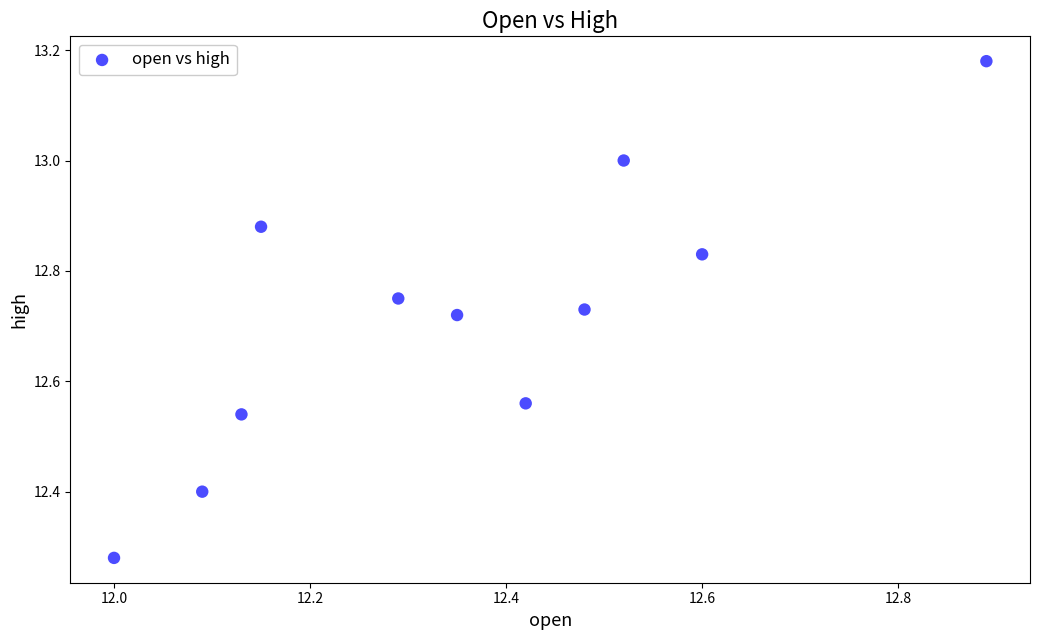

What is the range of Y values (max minus min)?

0.9